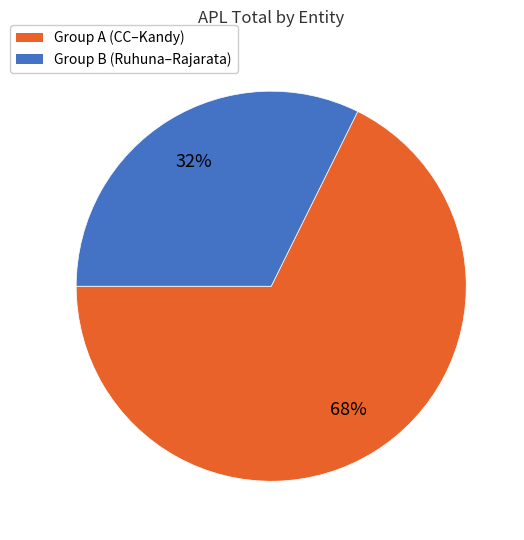

To the nearest percent, what is the average slice percentage?

50%